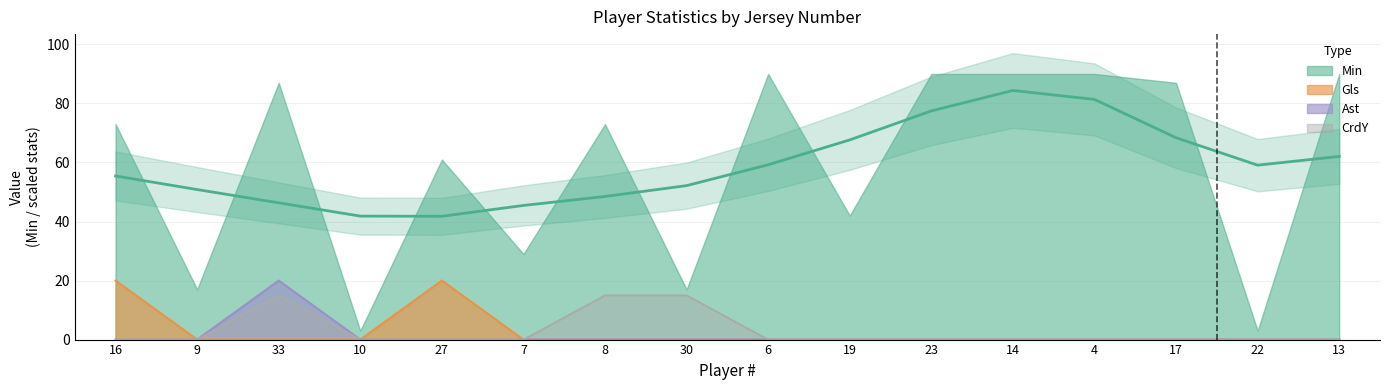

The value of CrdY at 4 is 0. True or false?

True